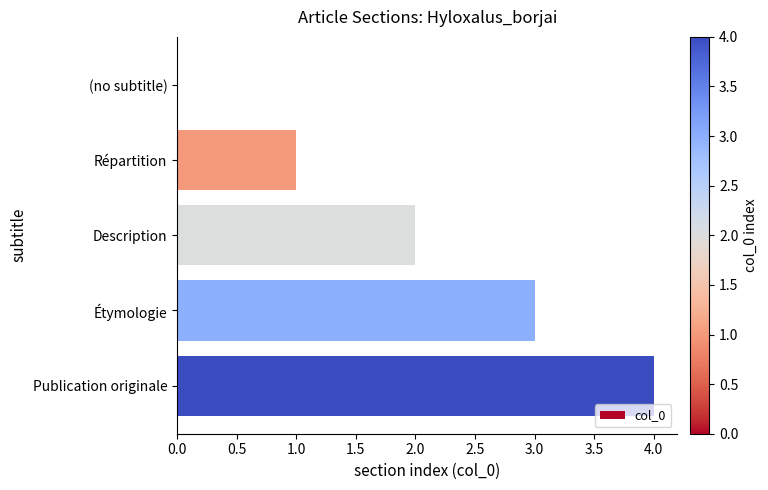

The value at Publication originale is 4. True or false?

True